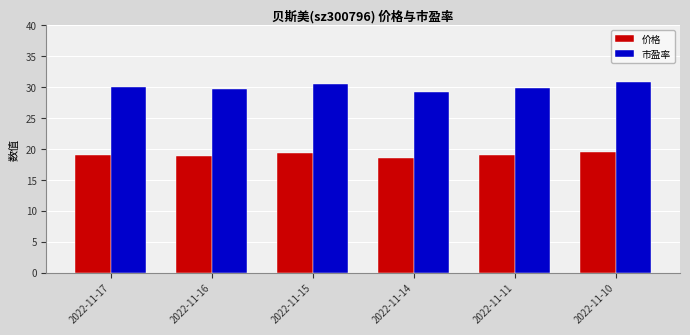

What is the total value across all series at 2022-11-17?

49.2